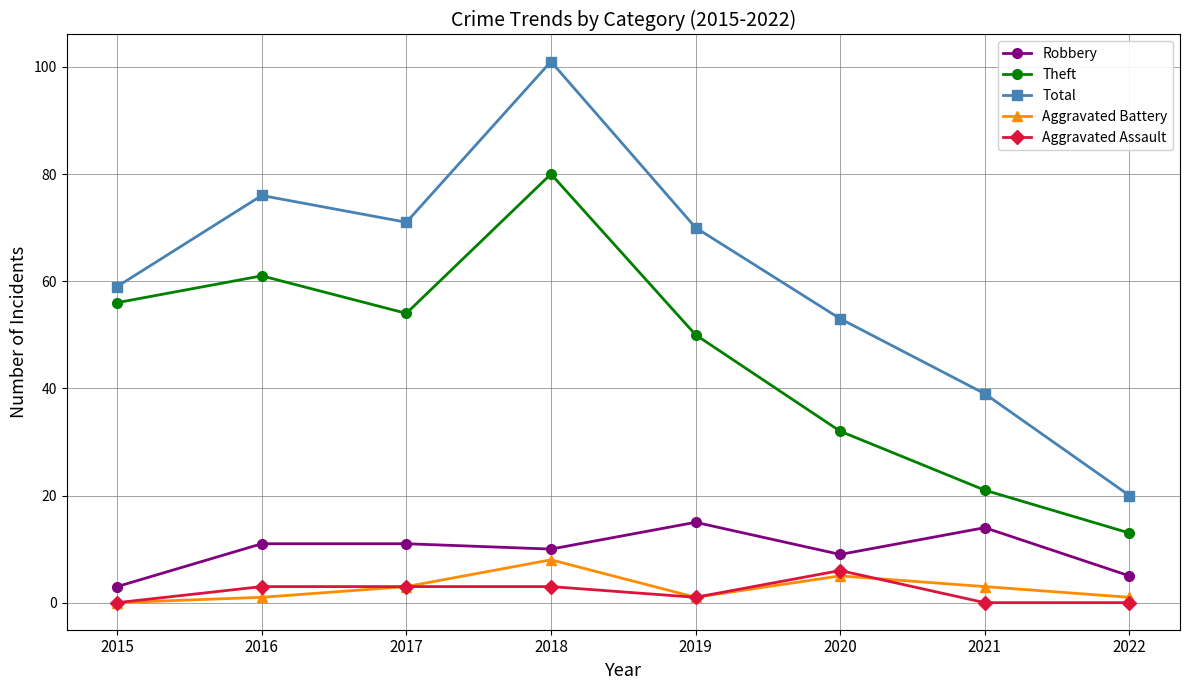

At which label does Total reach its peak?

2018